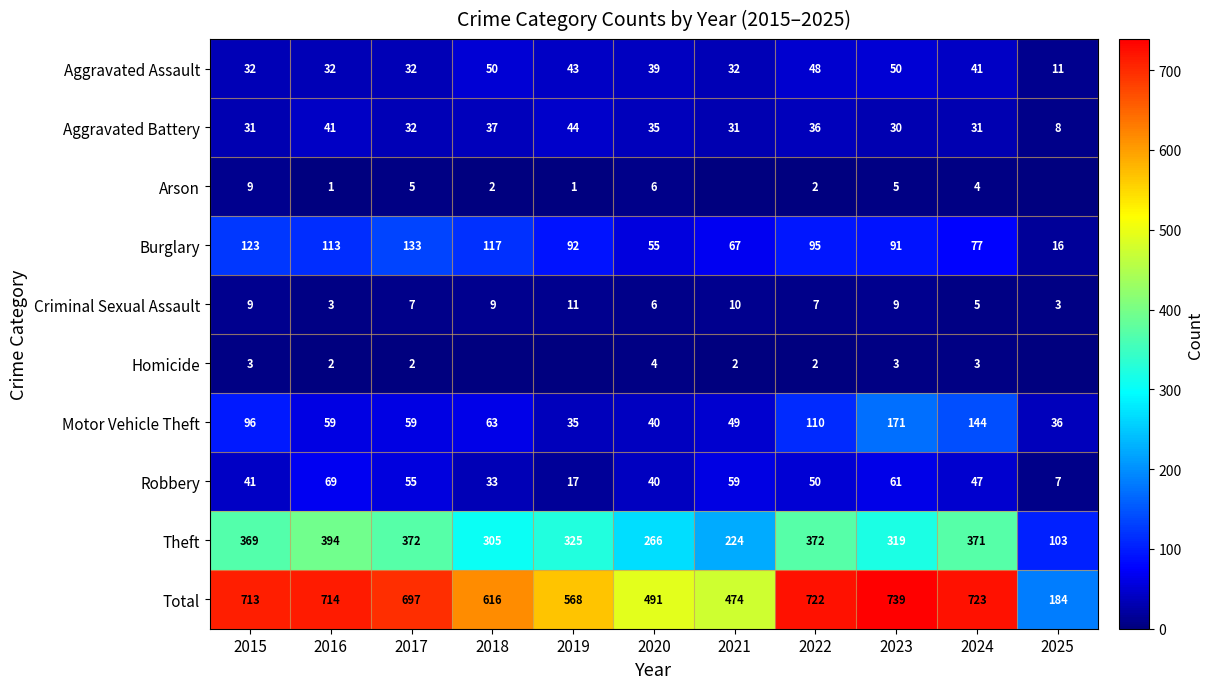

Is the value of Arson at 2018 greater than the value of Burglary at 2021?

No